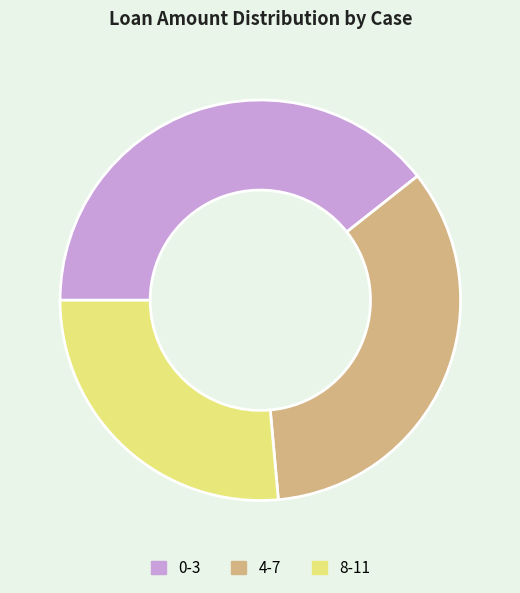

What is the ratio of the value at 4-7 to the value at 0-3?

0.9